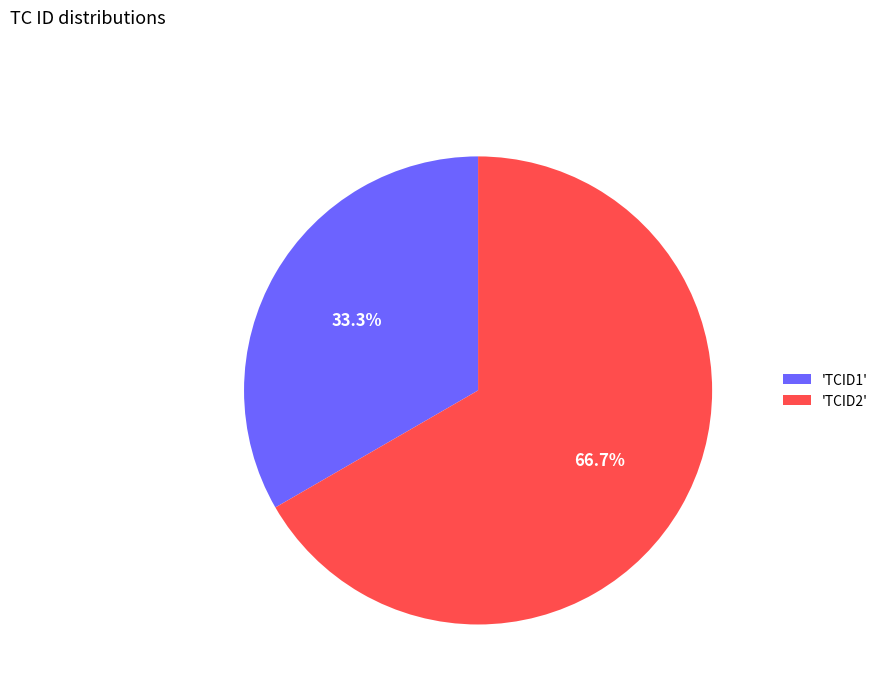

To the nearest percent, what is the average slice percentage?

50%